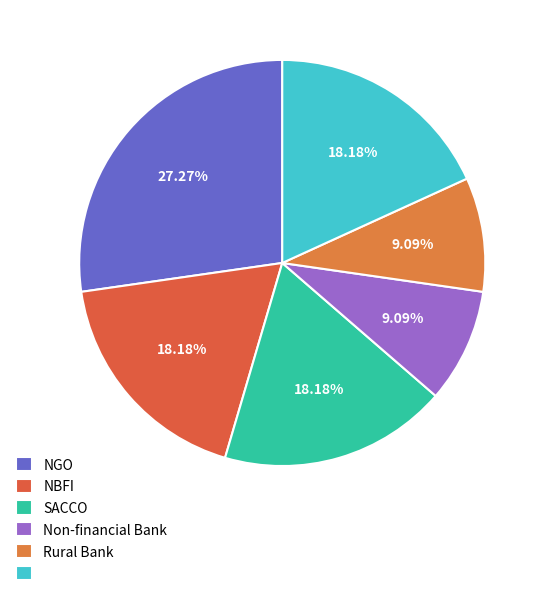

Count the number of slices in the pie.

6